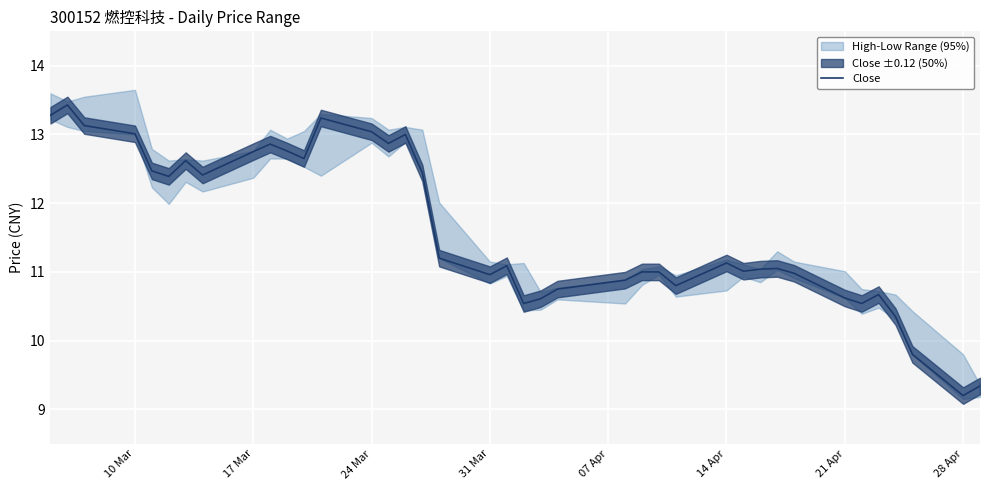

Count the number of categories in the chart.

39